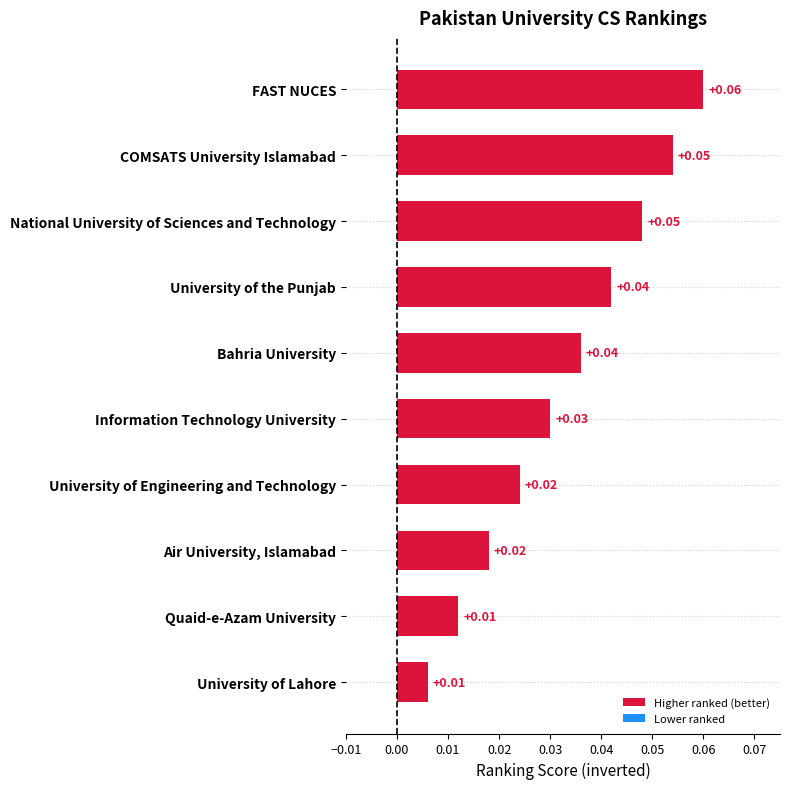

How many values are between 0 and 1?

10